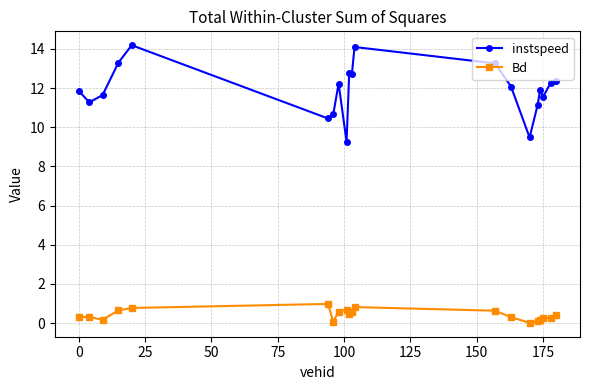

What is the value of the instspeed point at the 20th from the left?

12.4